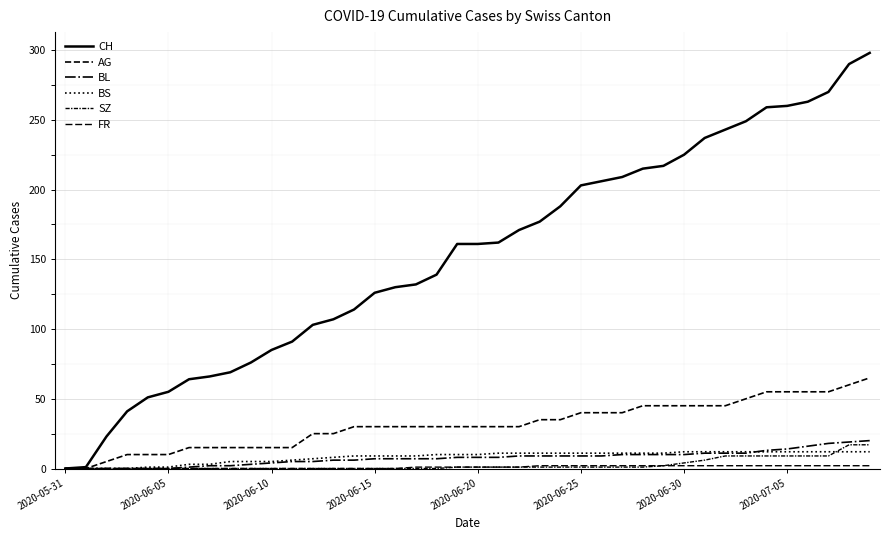

What is the greatest value displayed?

298